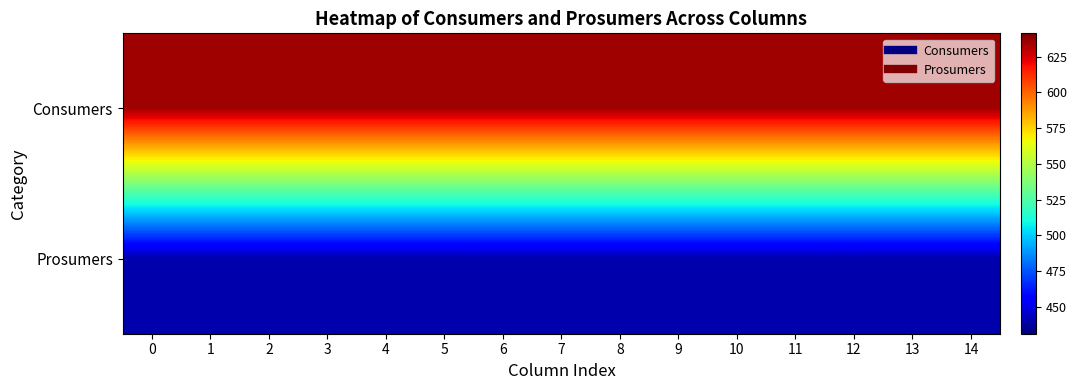

How many series are shown in this chart?

2